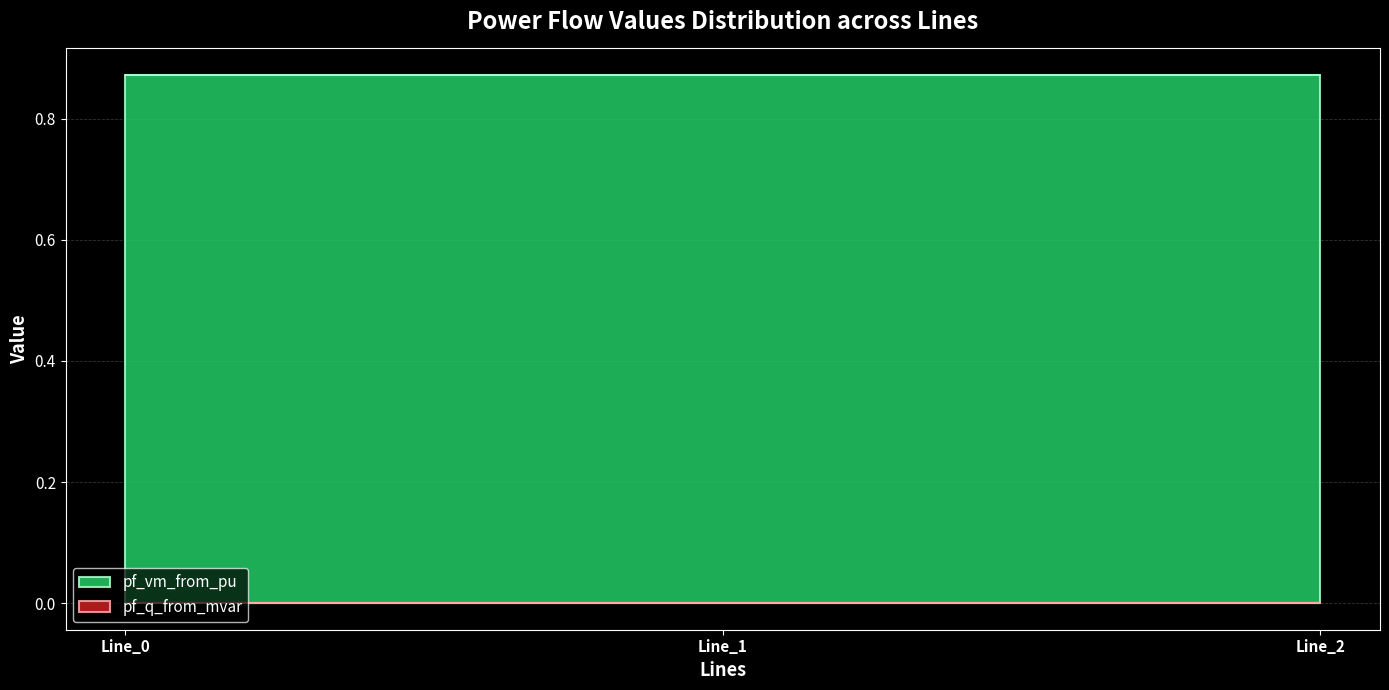

Count the pf_vm_from_pu values in the range 0 to 1.

3